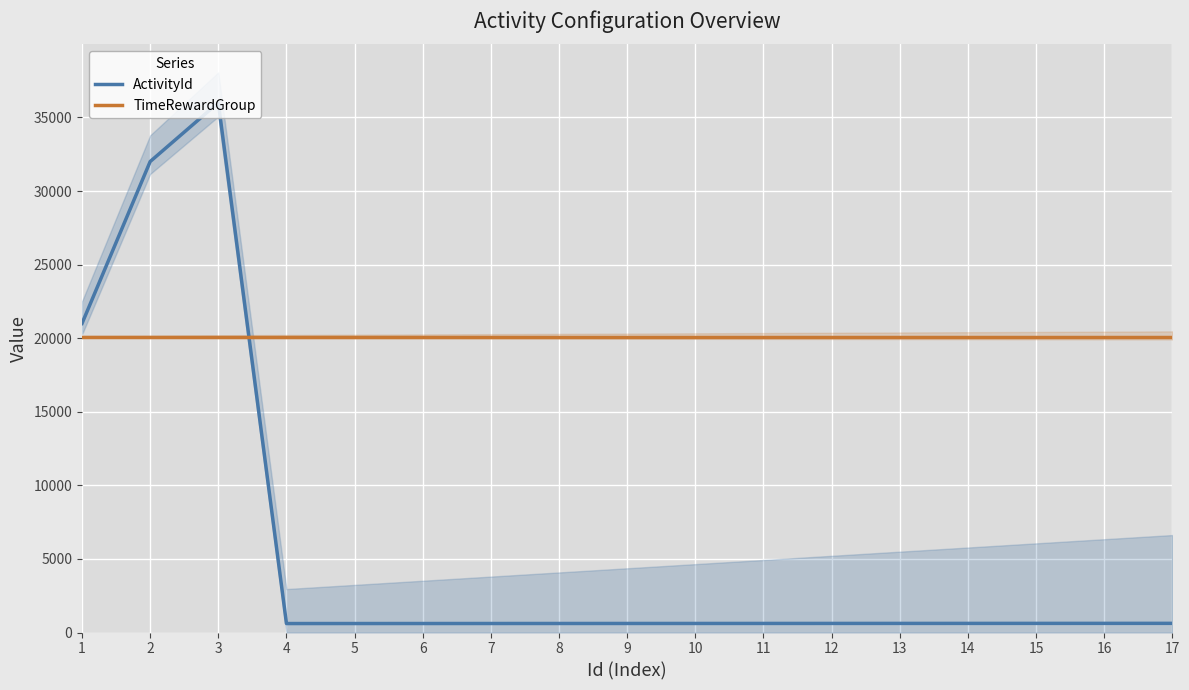

At which category is the sum across all series the highest?

3